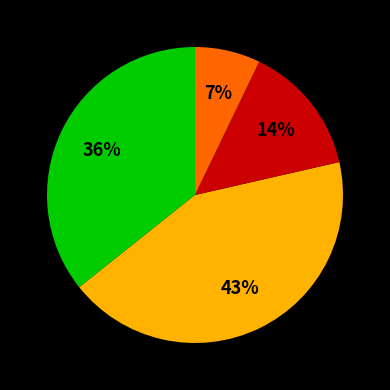

To the nearest percent, what is the average slice percentage?

25%